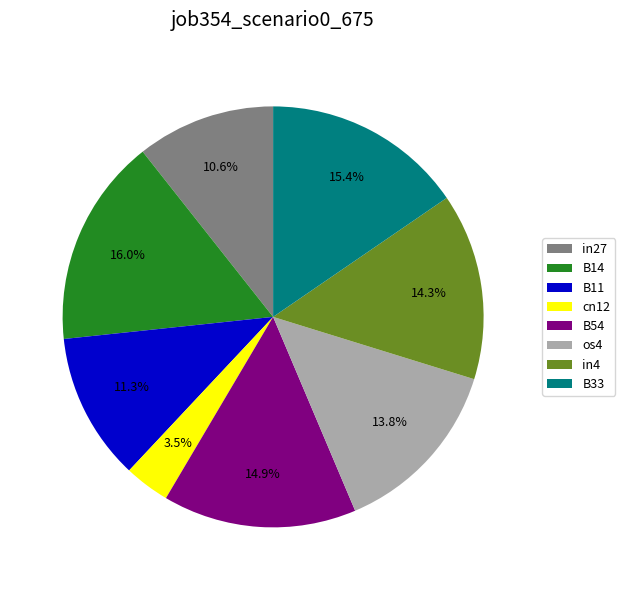

Which slice is the largest?

B14